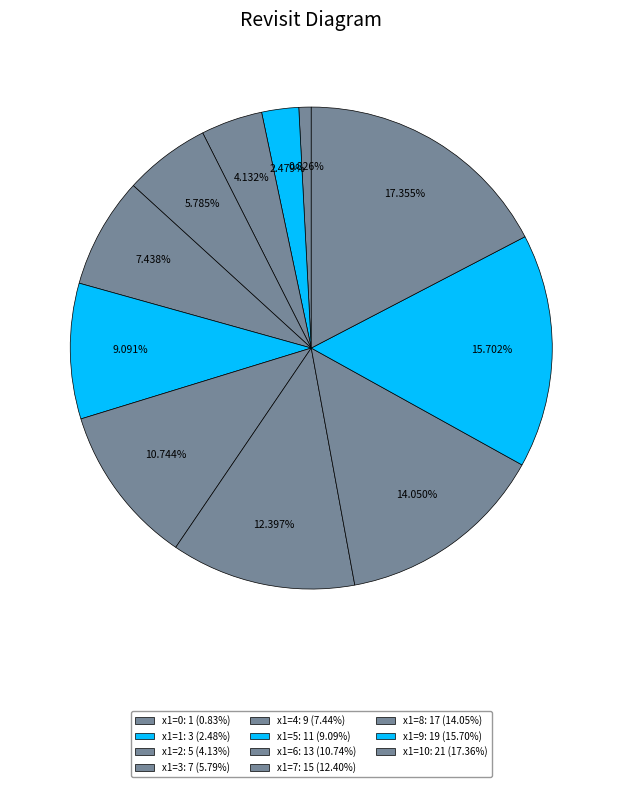

Count the number of slices in the pie.

11